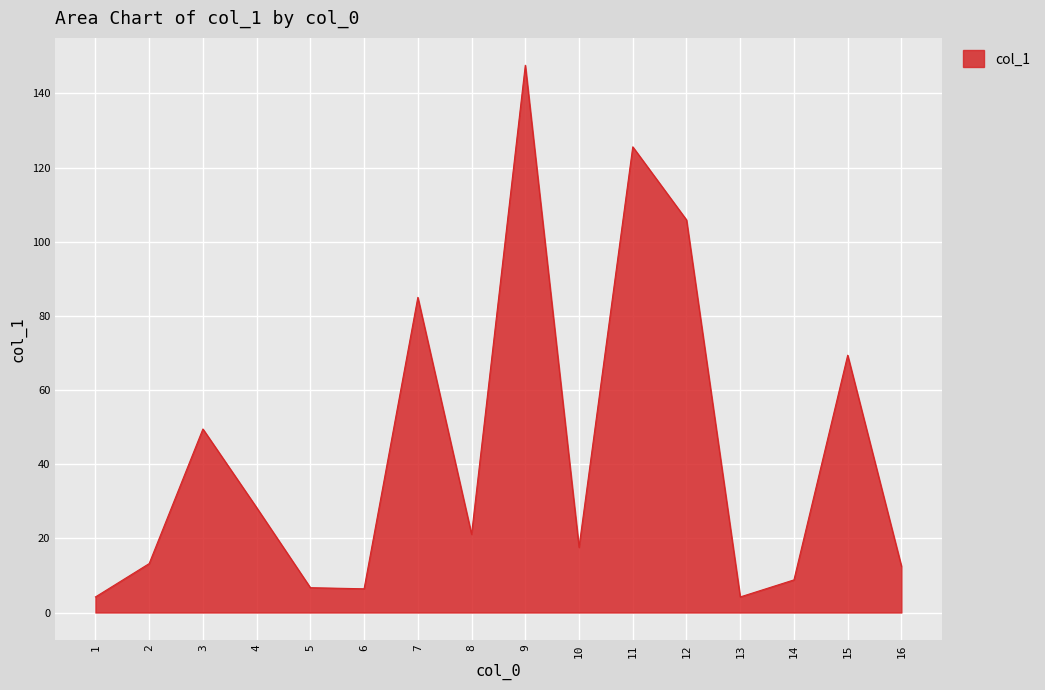

What is the change in value from 1 to 16?

+8.3